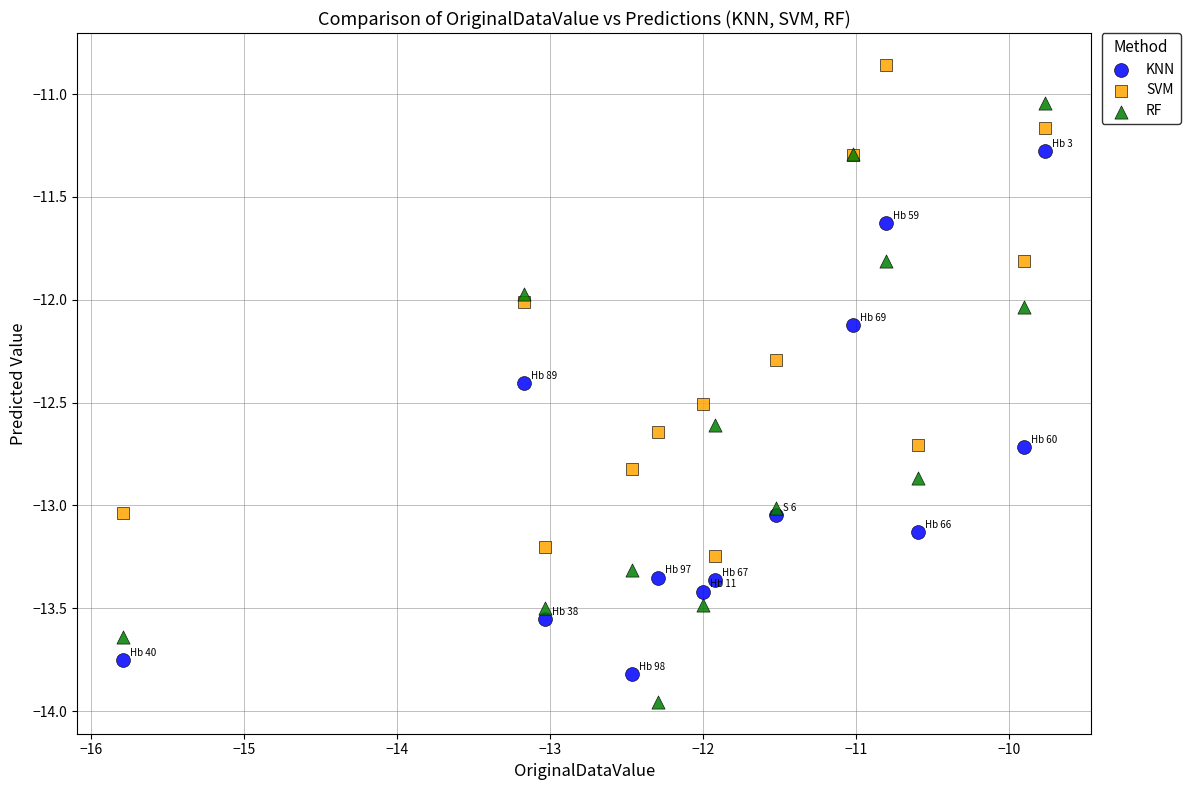

What are all the series names shown in the legend?

KNN, SVM, RF